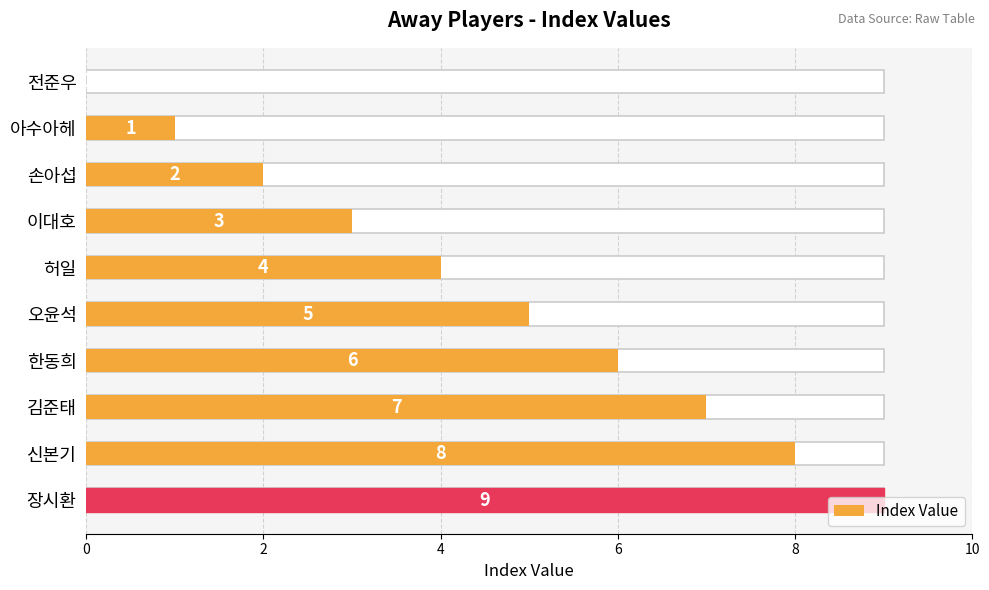

How many bars are there in total?

10